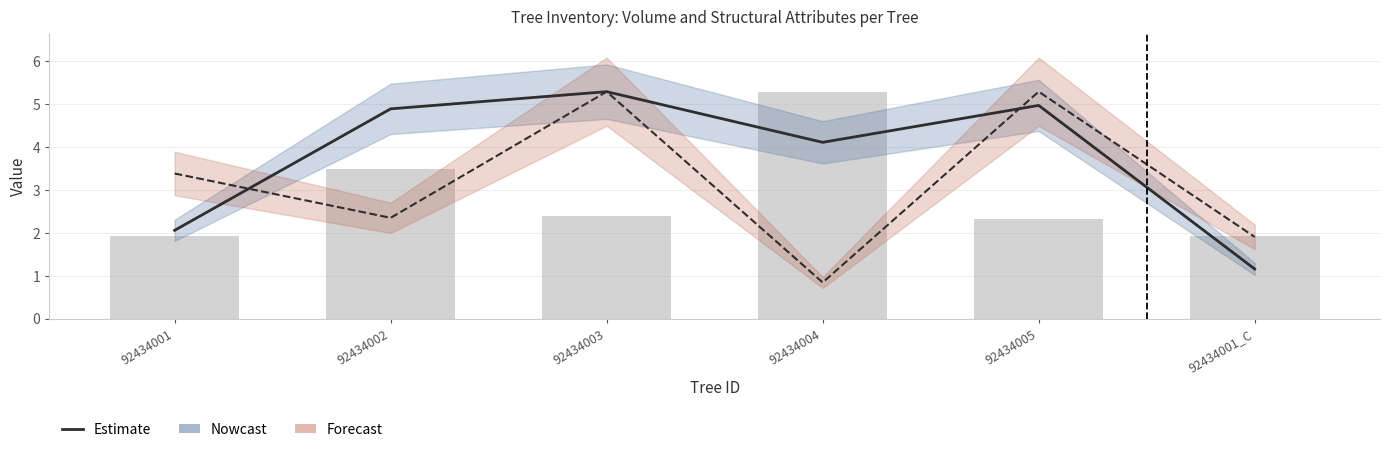

What is the highest value of the v_ha (Nowcast line) series?

5.3